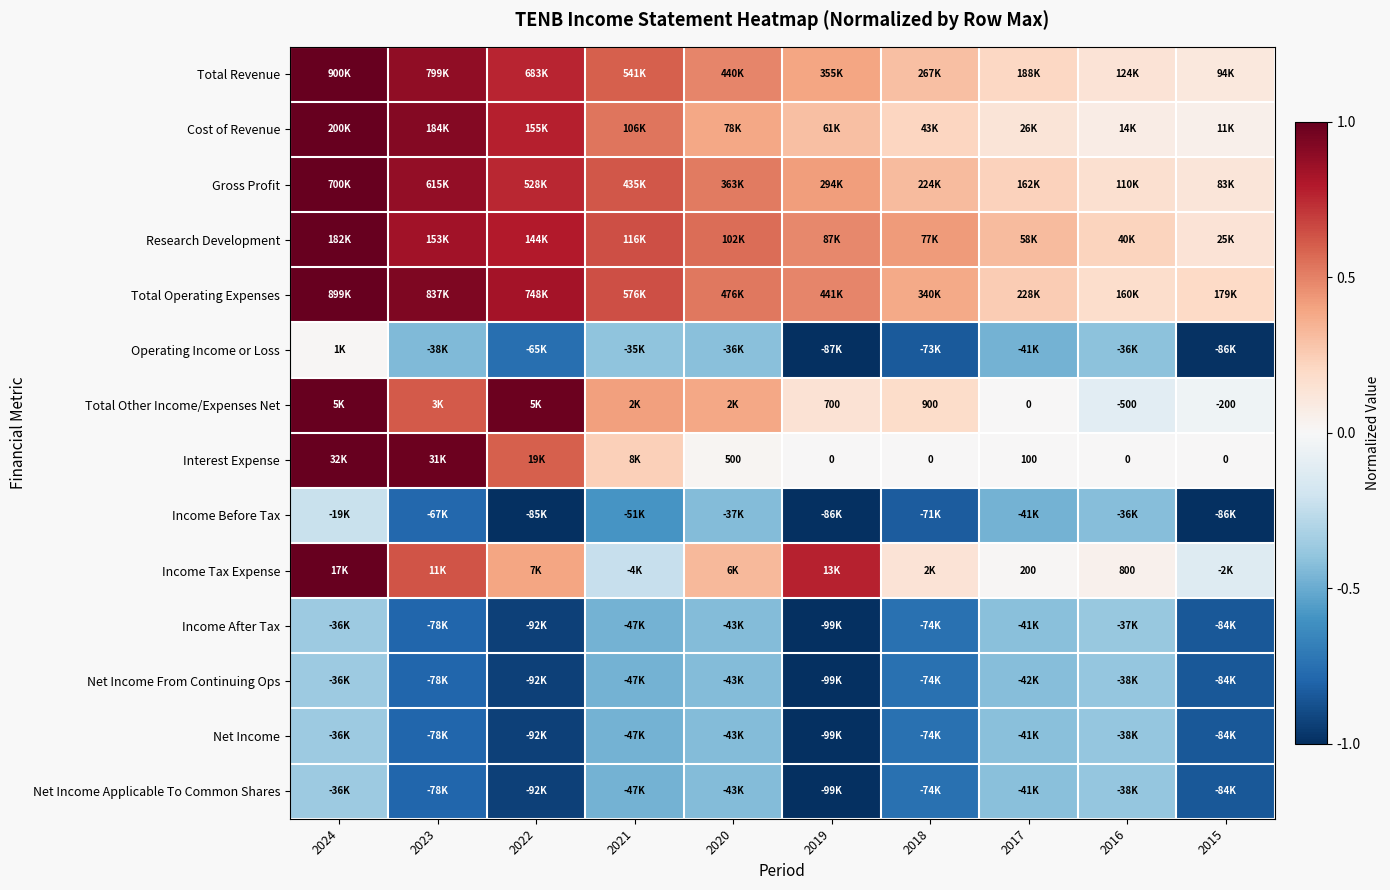

Read the Total Other Income/Expenses Net value at 2023.

0.6